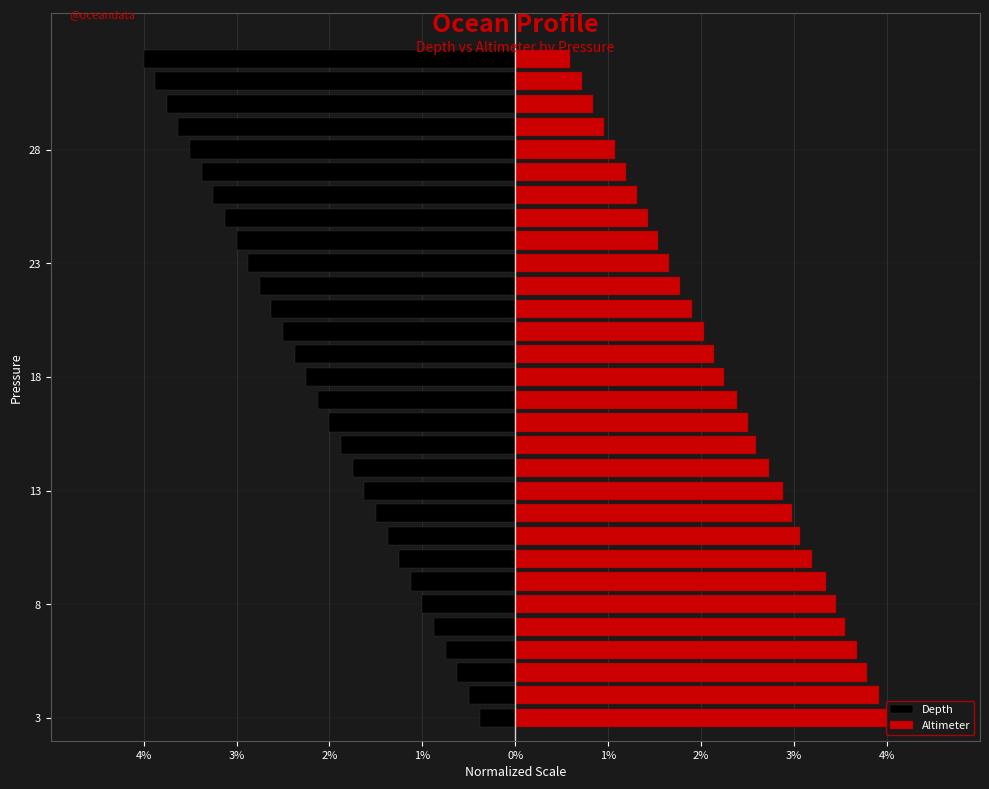

What value does the Depth series have at 3%?

-0.5